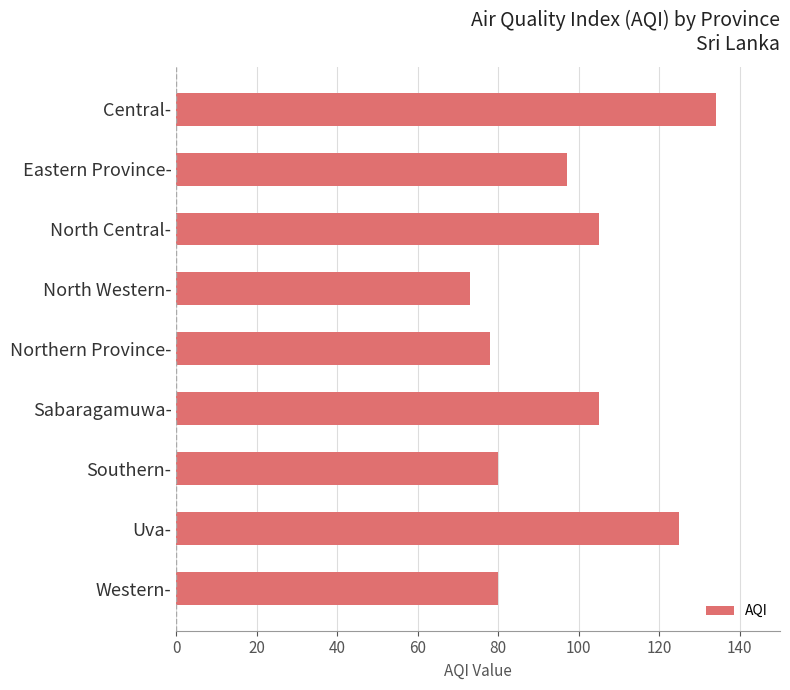

What value does the data have at Western-?

80